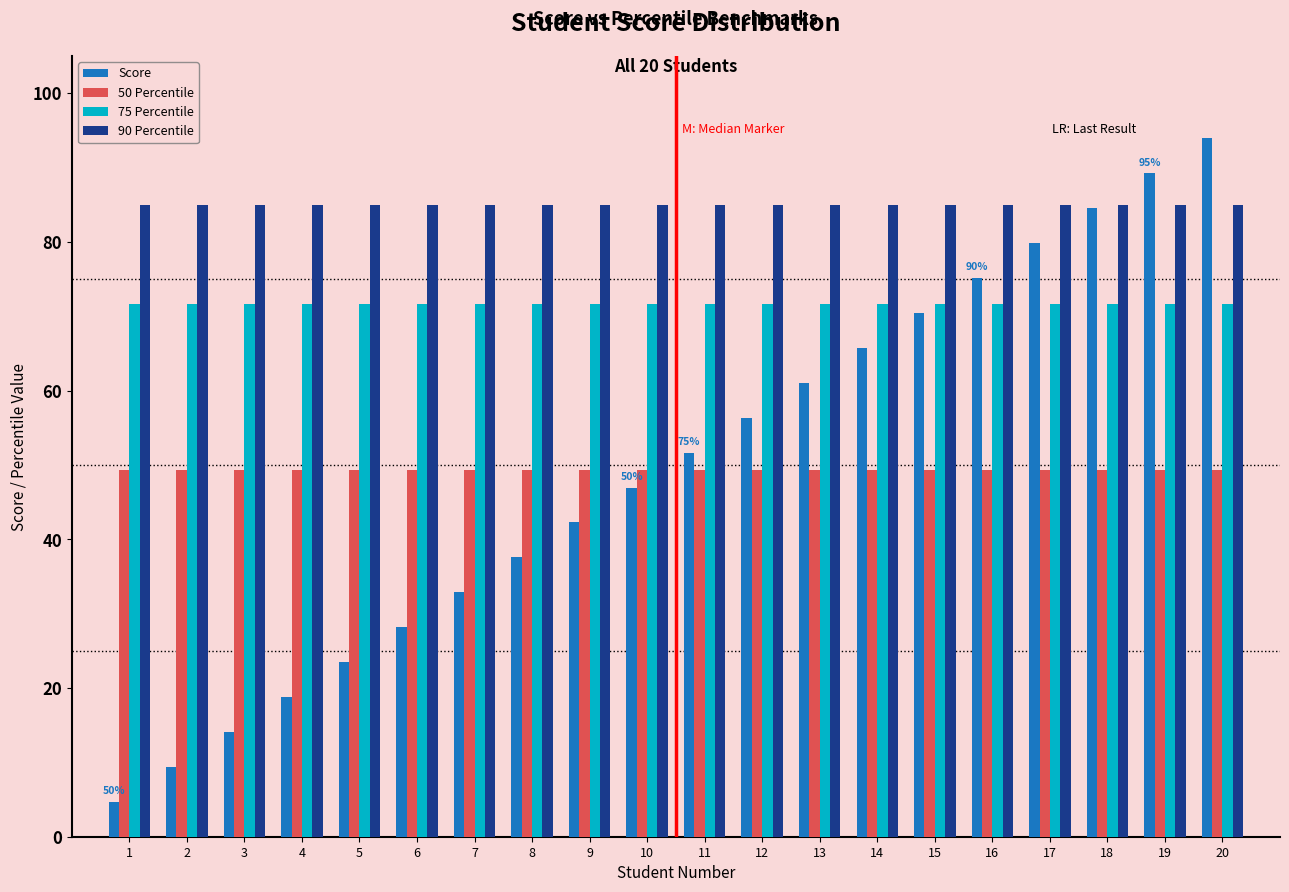

What is the sum of the 90 Percentile values at 17 and 19?

170.0